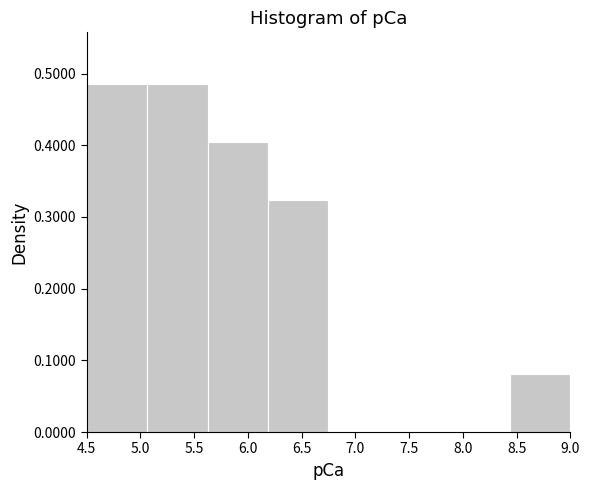

How tall is the bar that spans 6.20 to 6.75 on the x-axis? Neither the bar edges nor the heights are printed on the chart, so give them approximately, as read against the axes.

0.32